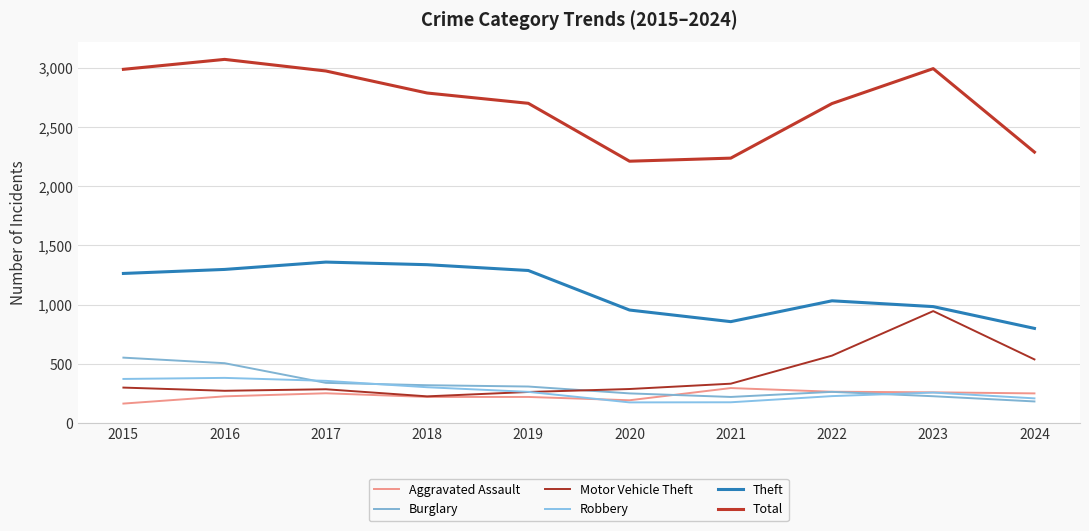

At which category does Theft reach its first local peak?

2017